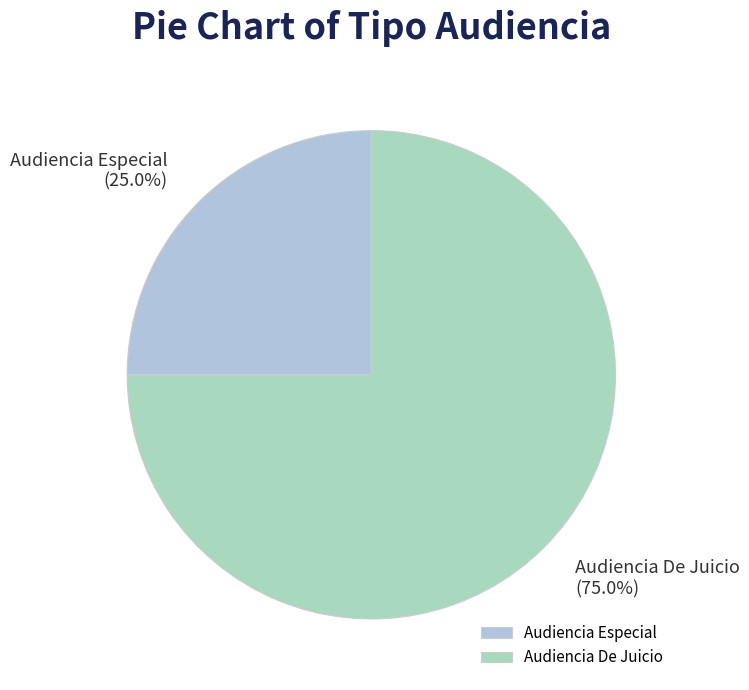

What percentage is the Audiencia Especial slice, to the nearest percent?

25%